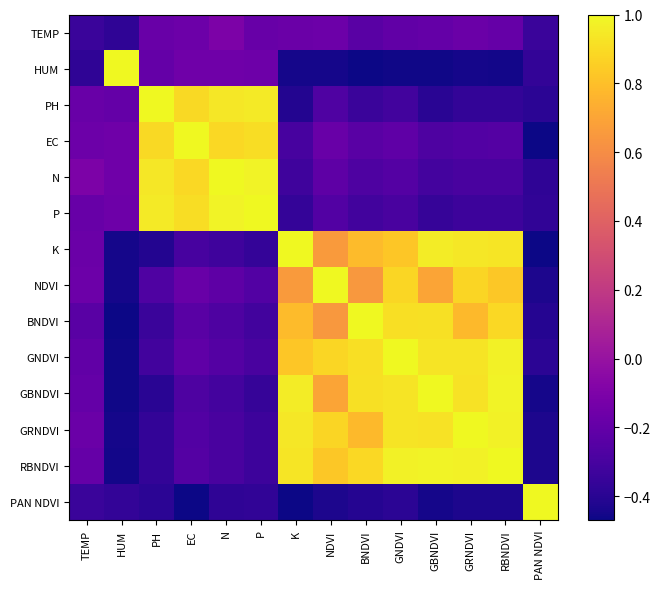

What is the greatest value displayed?

1.0